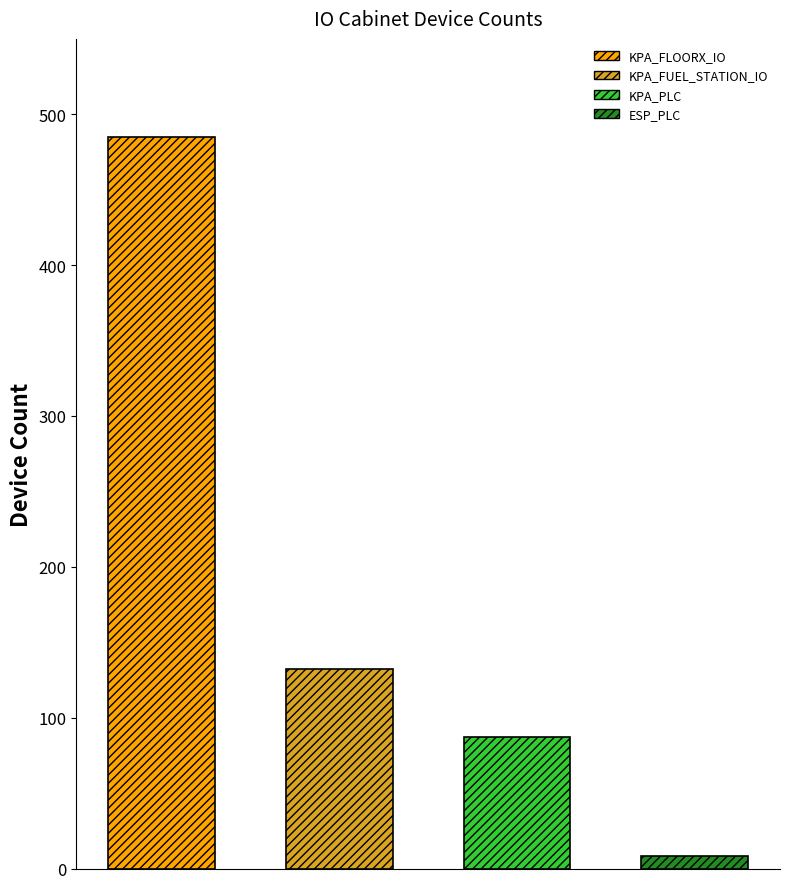

How many values exceed 132?

1